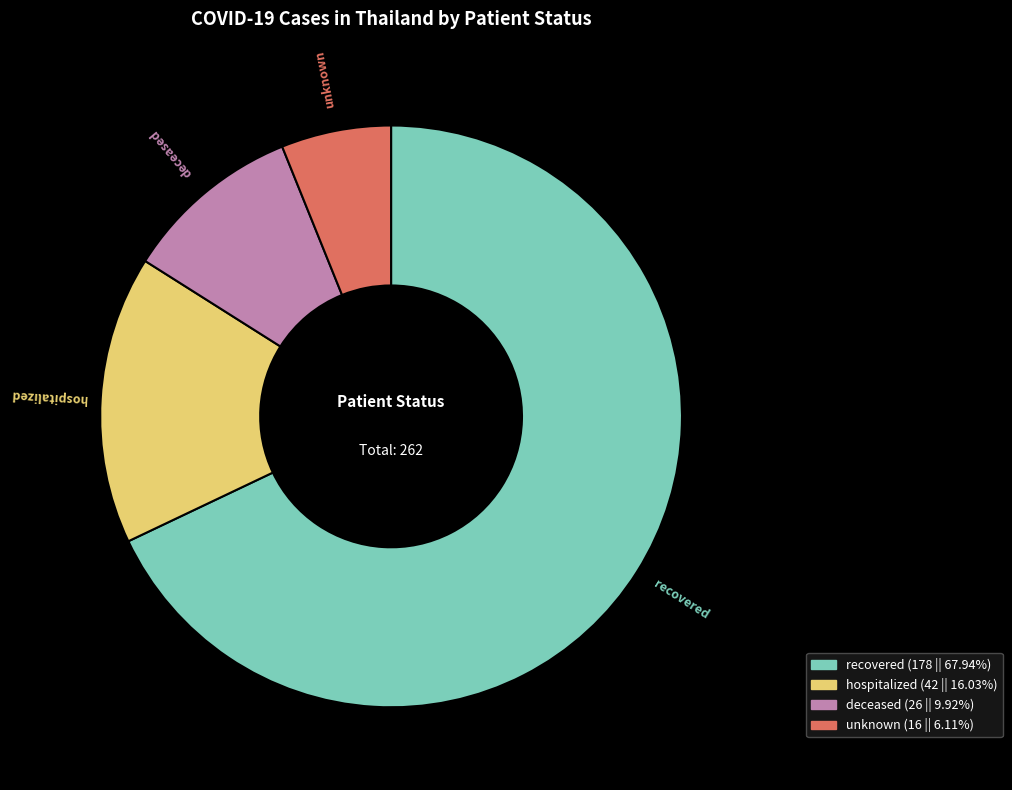

Is there any slice that represents more than half of the pie?

Yes